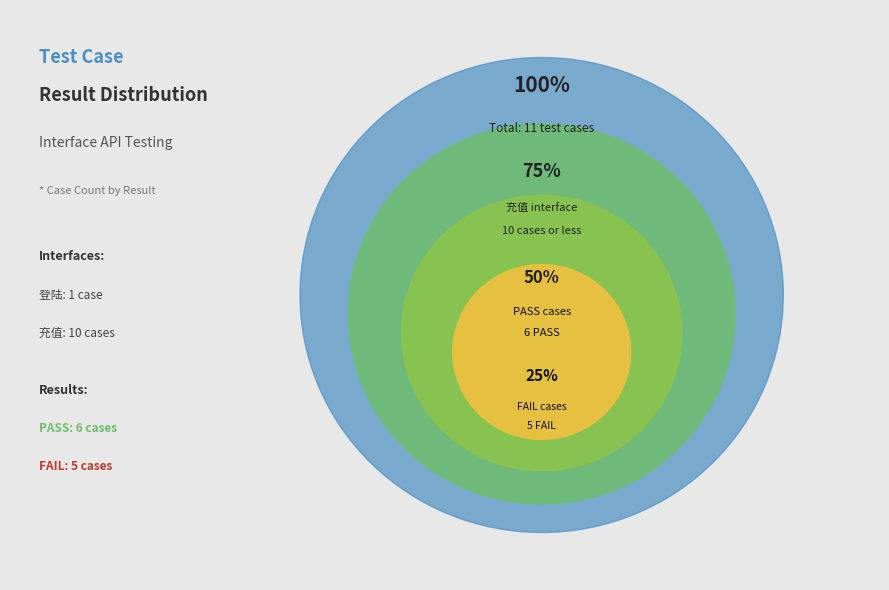

True or false: PASS accounts for 62% of the total.

False